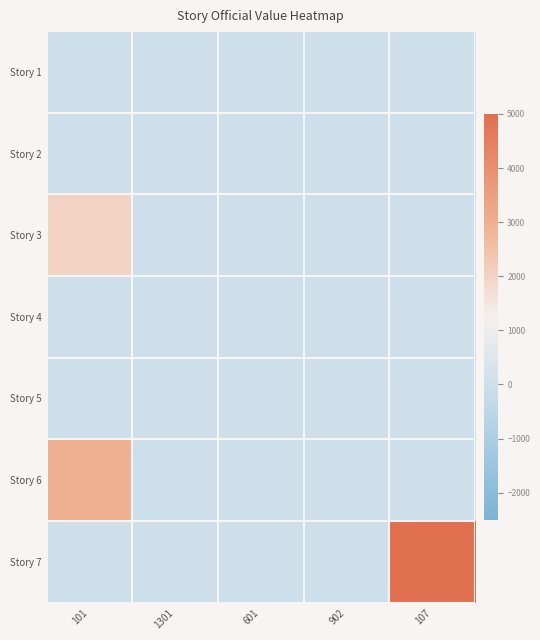

Reading right to left, transcribe all the data shown in this chart.

Story 1: 107=0	902=0	601=0	1301=0	101=0
Story 2: 107=0	902=0	601=0	1301=0	101=0
Story 3: 107=0	902=0	601=0	1301=0	101=2002
Story 4: 107=0	902=0	601=0	1301=0	101=0
Story 5: 107=0	902=0	601=0	1301=0	101=0
Story 6: 107=0	902=0	601=0	1301=0	101=3001
Story 7: 107=5001	902=0	601=0	1301=0	101=0